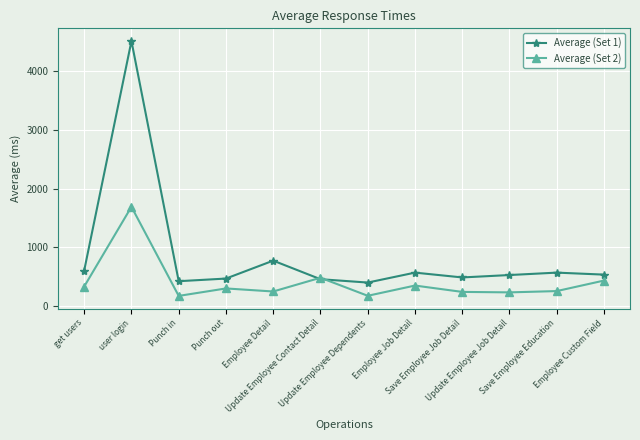

At which category does Average (Set 1) reach its first local valley?

Punch in